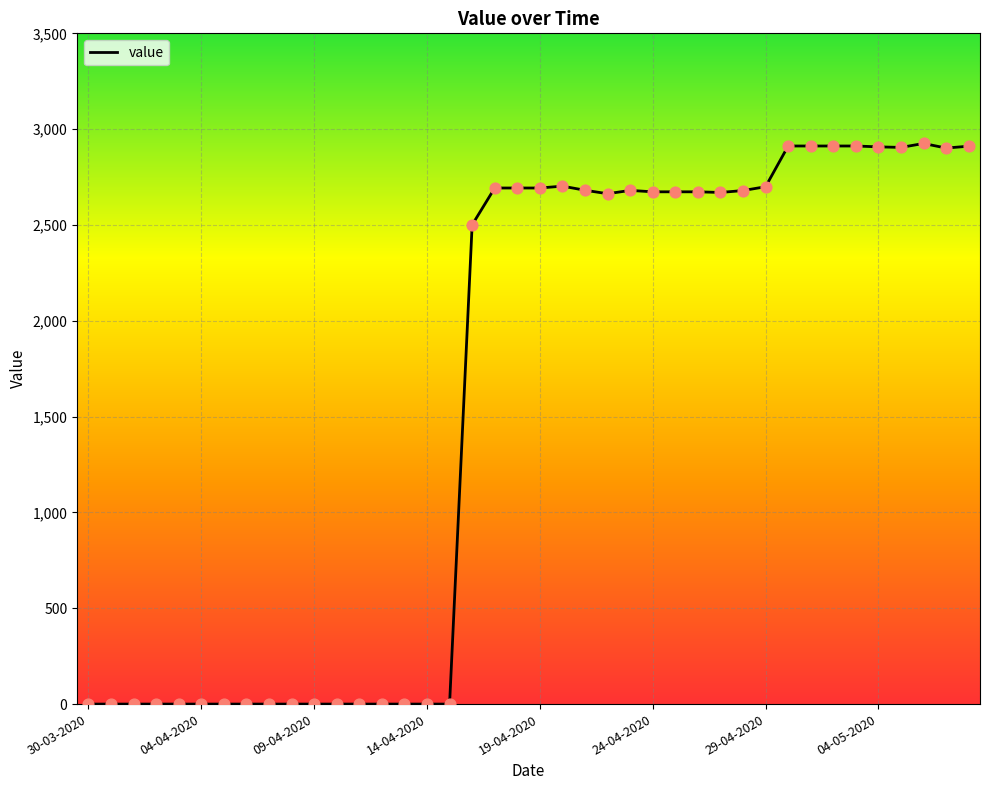

What is the difference between the maximum and minimum values?

2925.3